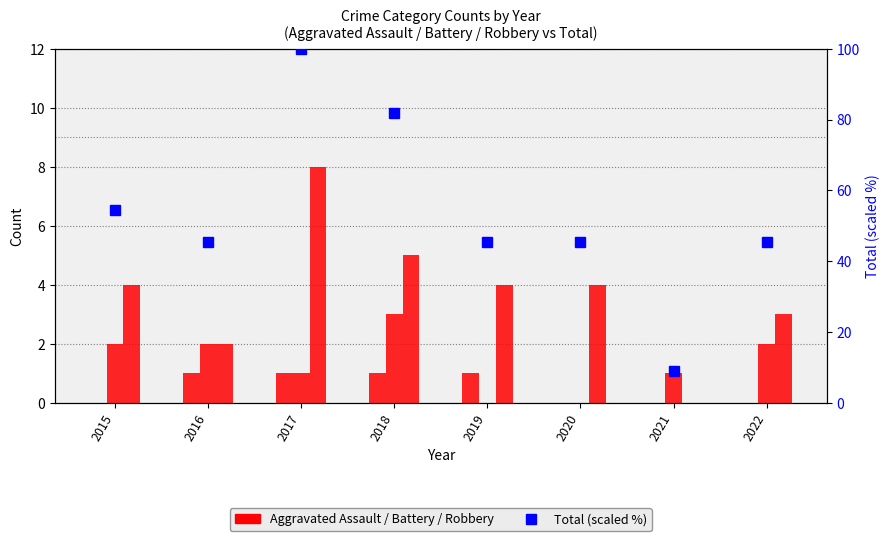

How many data points does each series have?

8